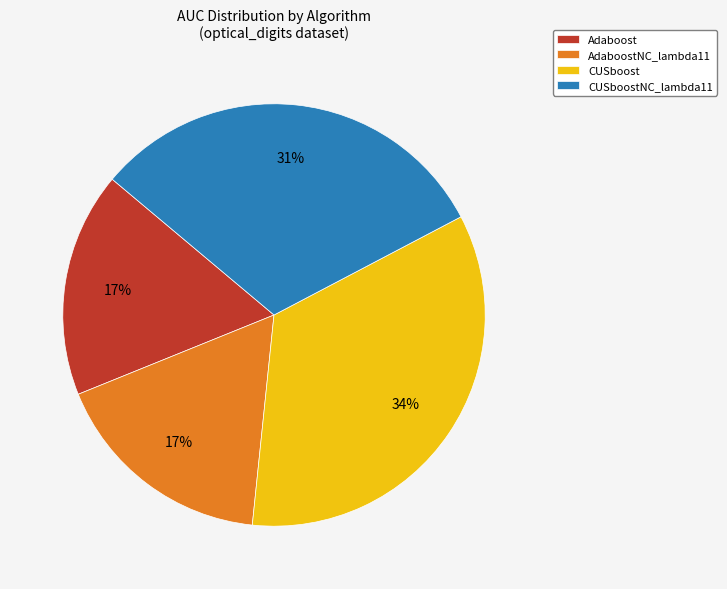

To the nearest percent, what is the average slice percentage?

25%